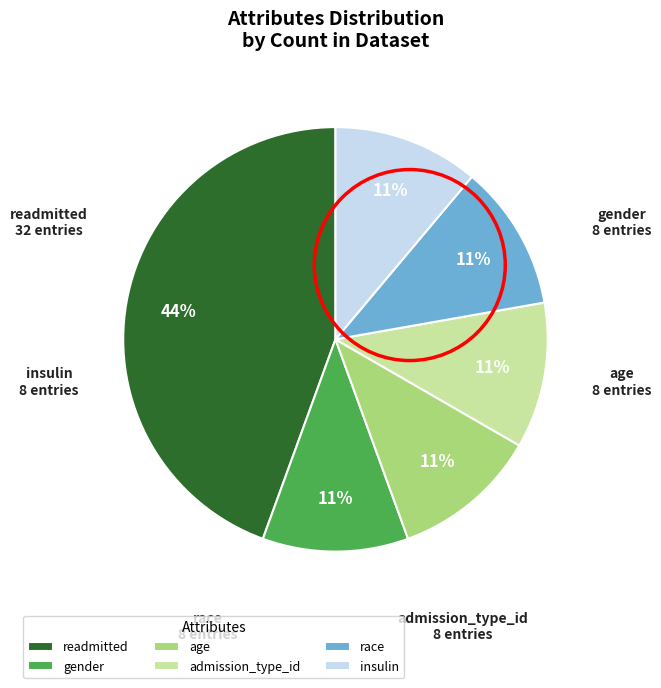

Which slice is the largest?

readmitted